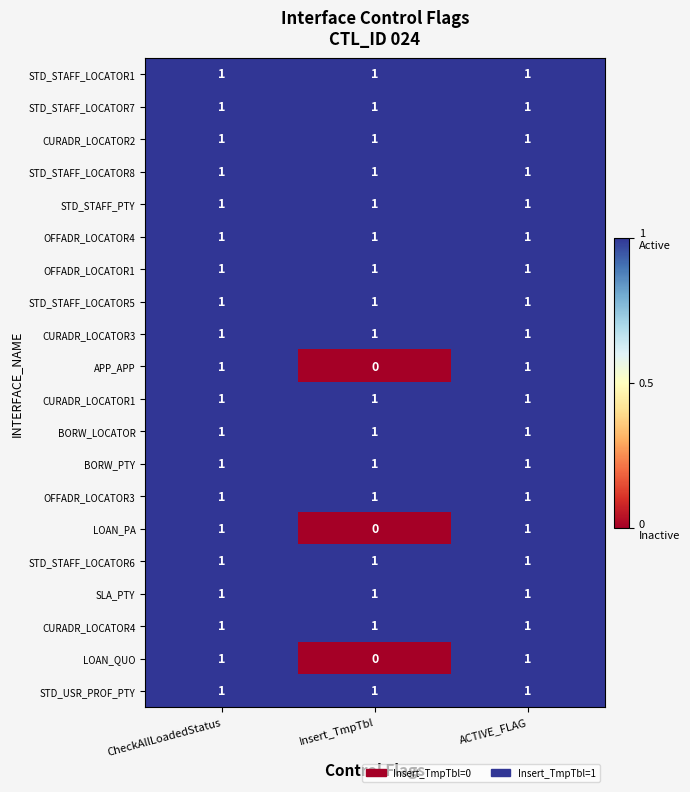

What is the total value across all series at CheckAllLoadedStatus?

20